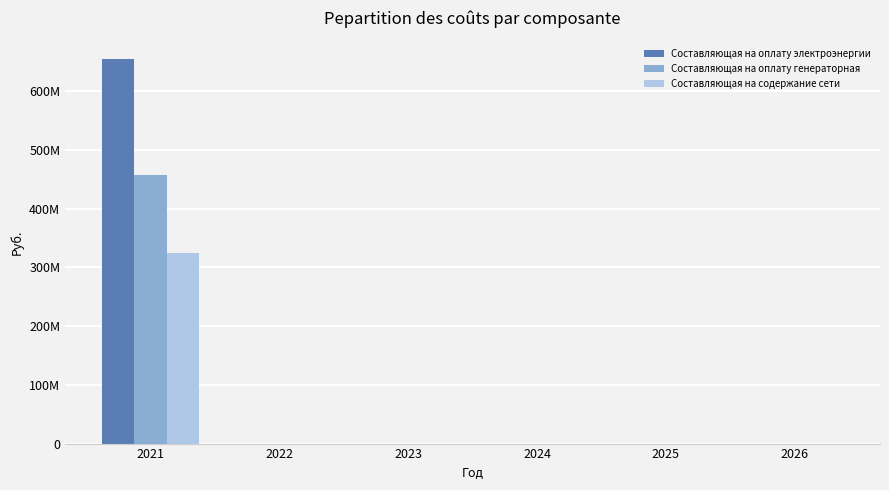

What are all the series names shown in the legend?

Составляющая на оплату электроэнергии, Составляющая на оплату генераторная, Составляющая на содержание сети